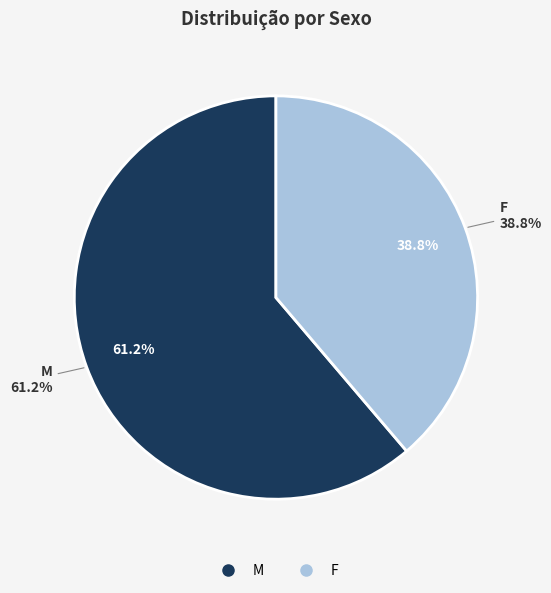

Is it true that F is 27% of the pie?

False